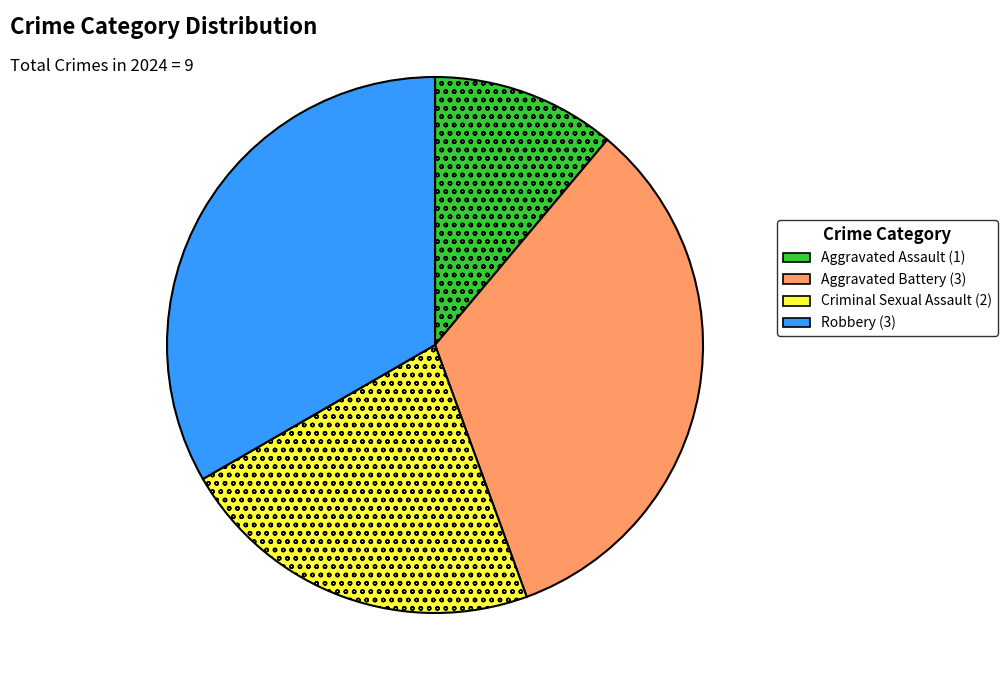

Combined, do Robbery and Aggravated Assault account for over 50%?

No